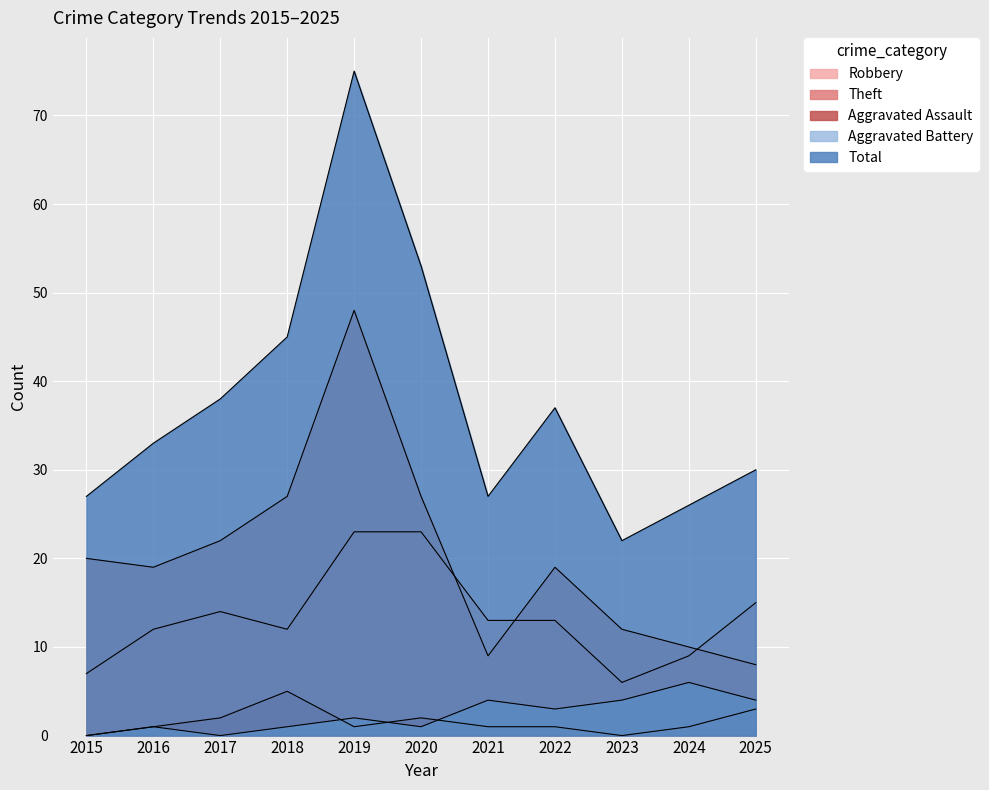

Which series has the widest spread of values?

Total